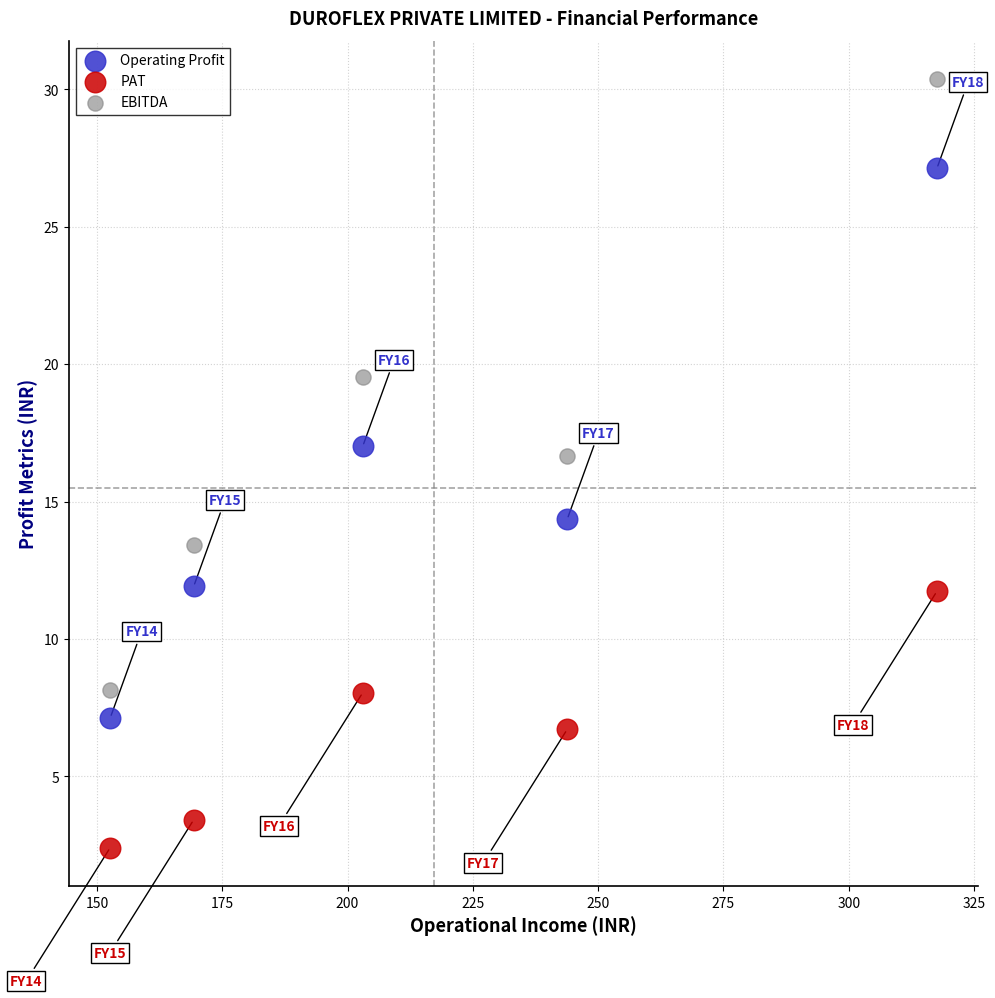

Across all data points, what is the range of Y values (max minus min)?

28.0